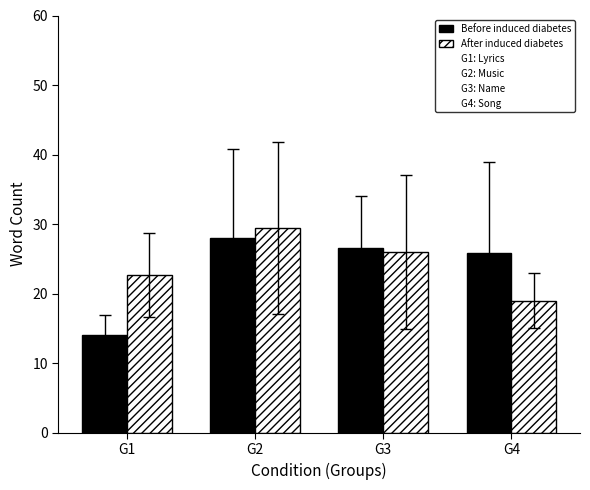

What is the spread (max minus min) of values at G4?

6.8